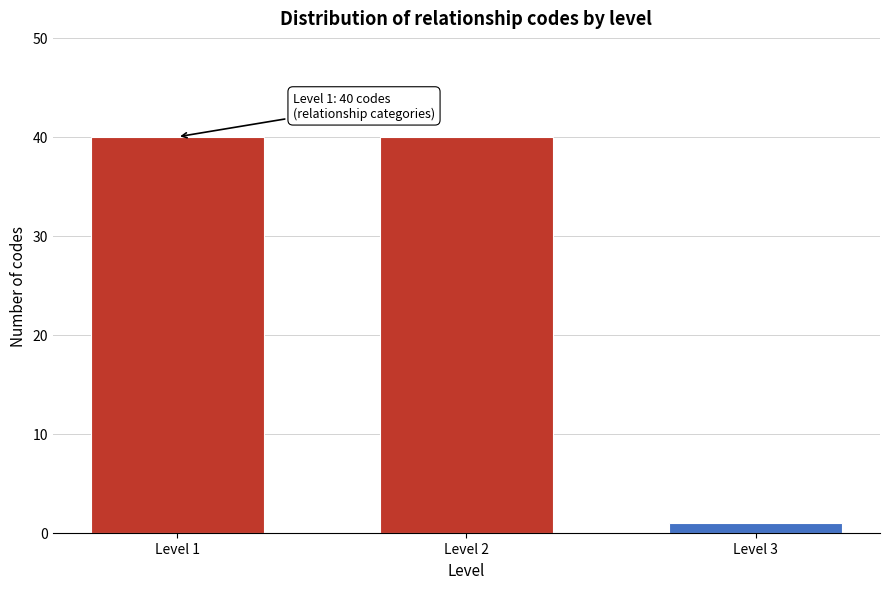

Reading left to right, what are all the values shown in this chart?

40	40	1